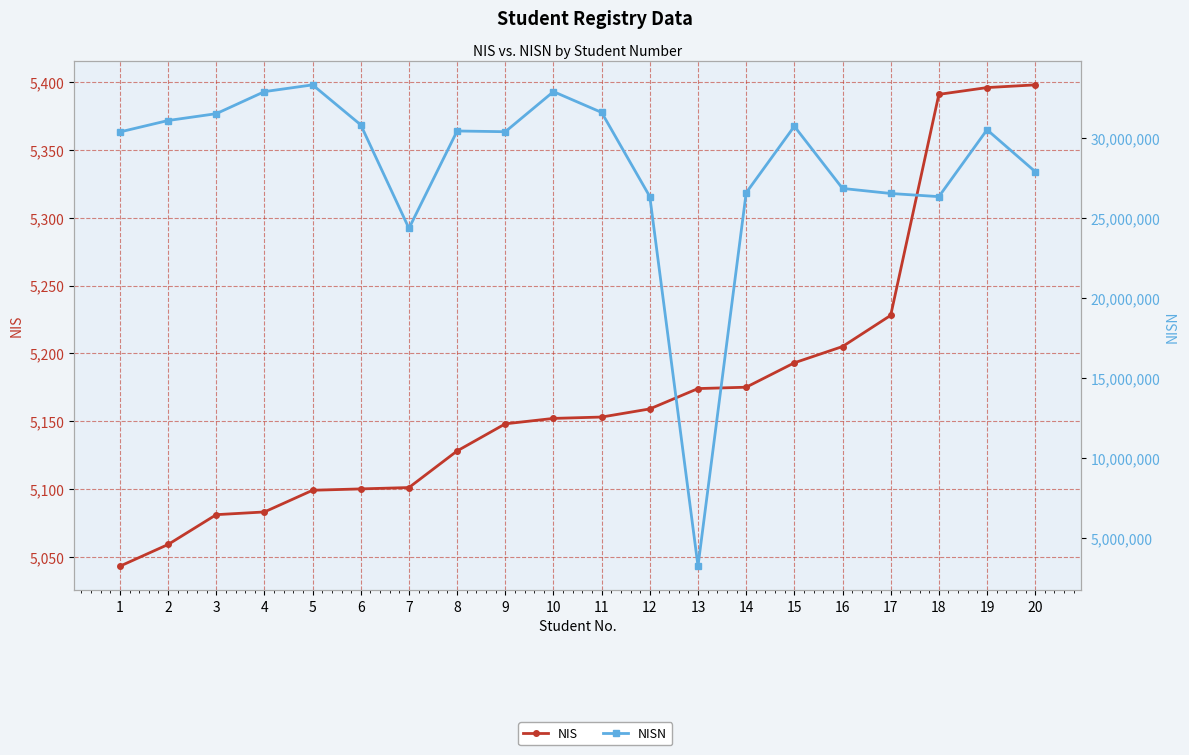

Is it true that NIS equals 8888 at 10?

False